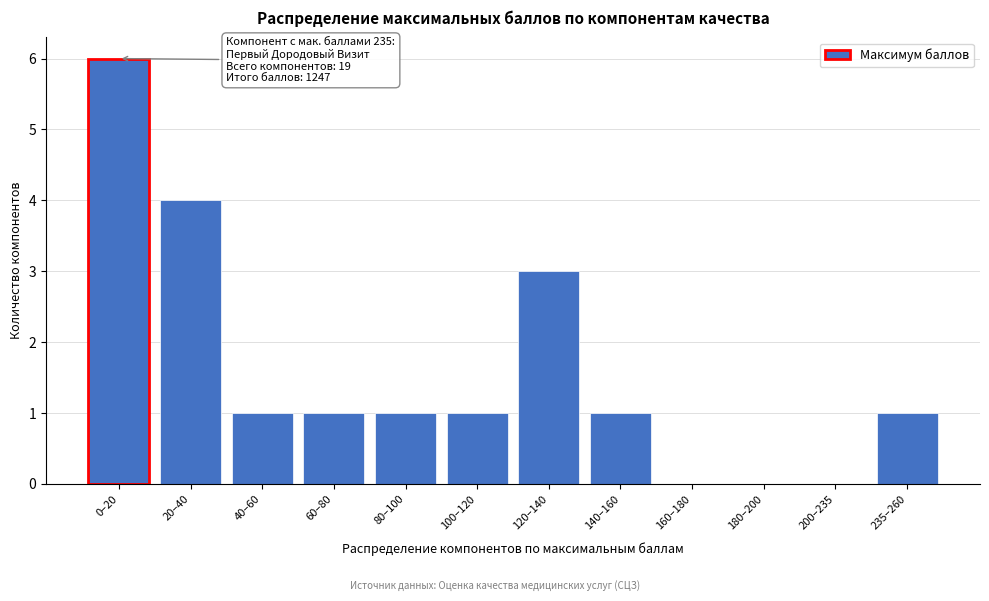

Reading right to left, list all the values displayed in this chart.

235–260=1	200–235=0	180–200=0	160–180=0	140–160=1	120–140=3	100–120=1	80–100=1	60–80=1	40–60=1	20–40=4	0–20=6